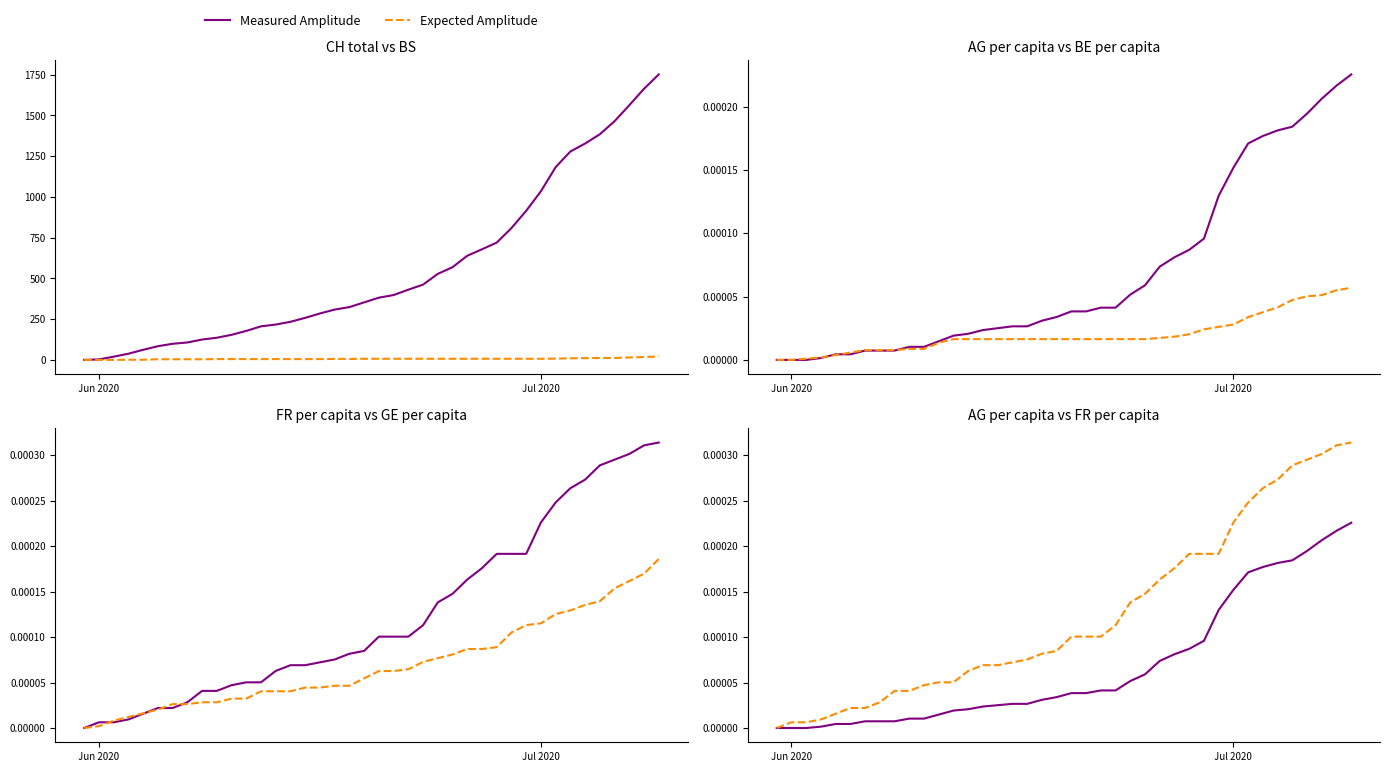

How many series are shown in this chart?

2